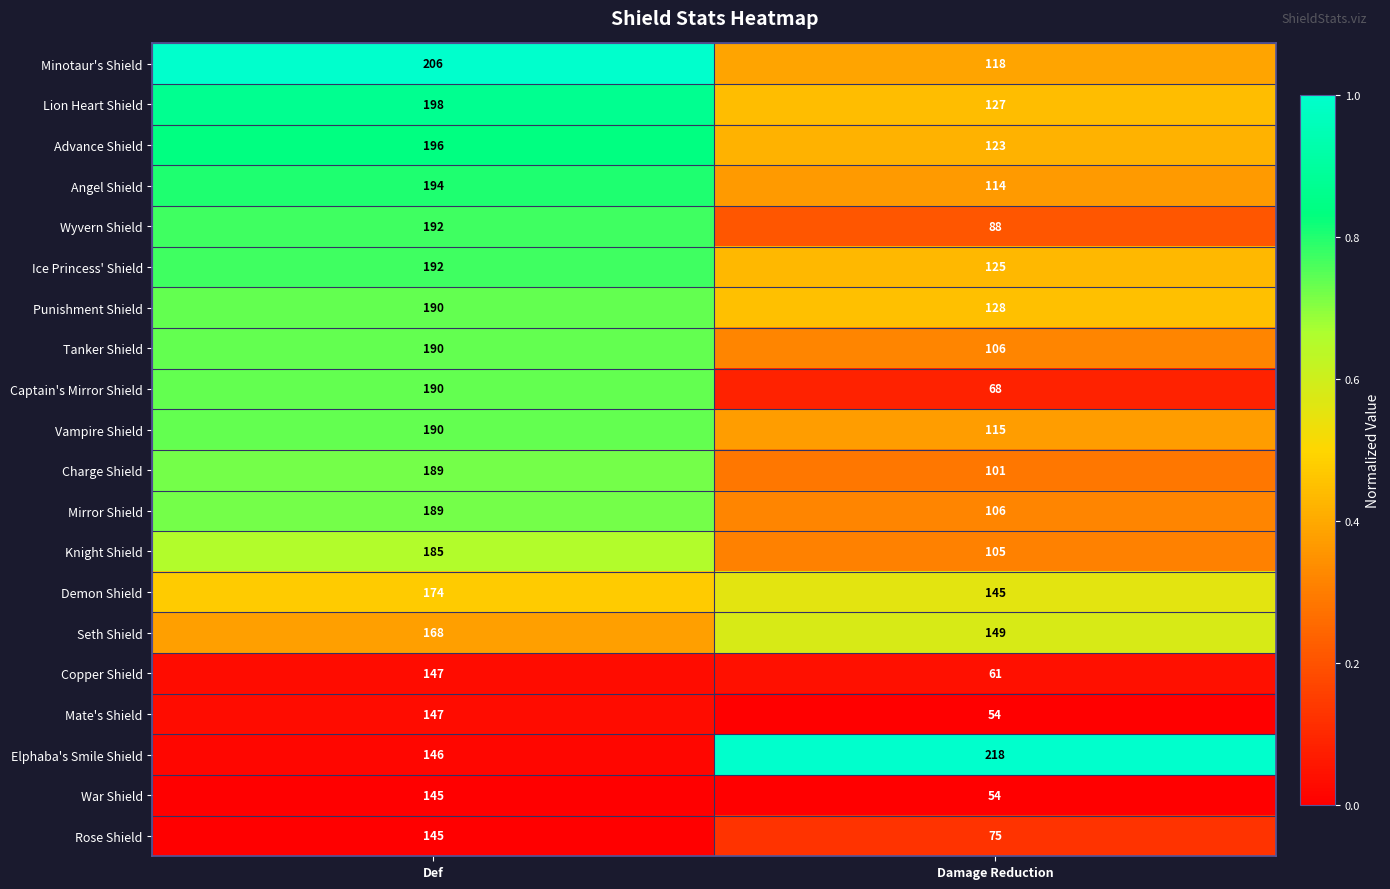

Rank the categories by Elphaba's Smile Shield value from lowest to highest.

Def, Damage Reduction